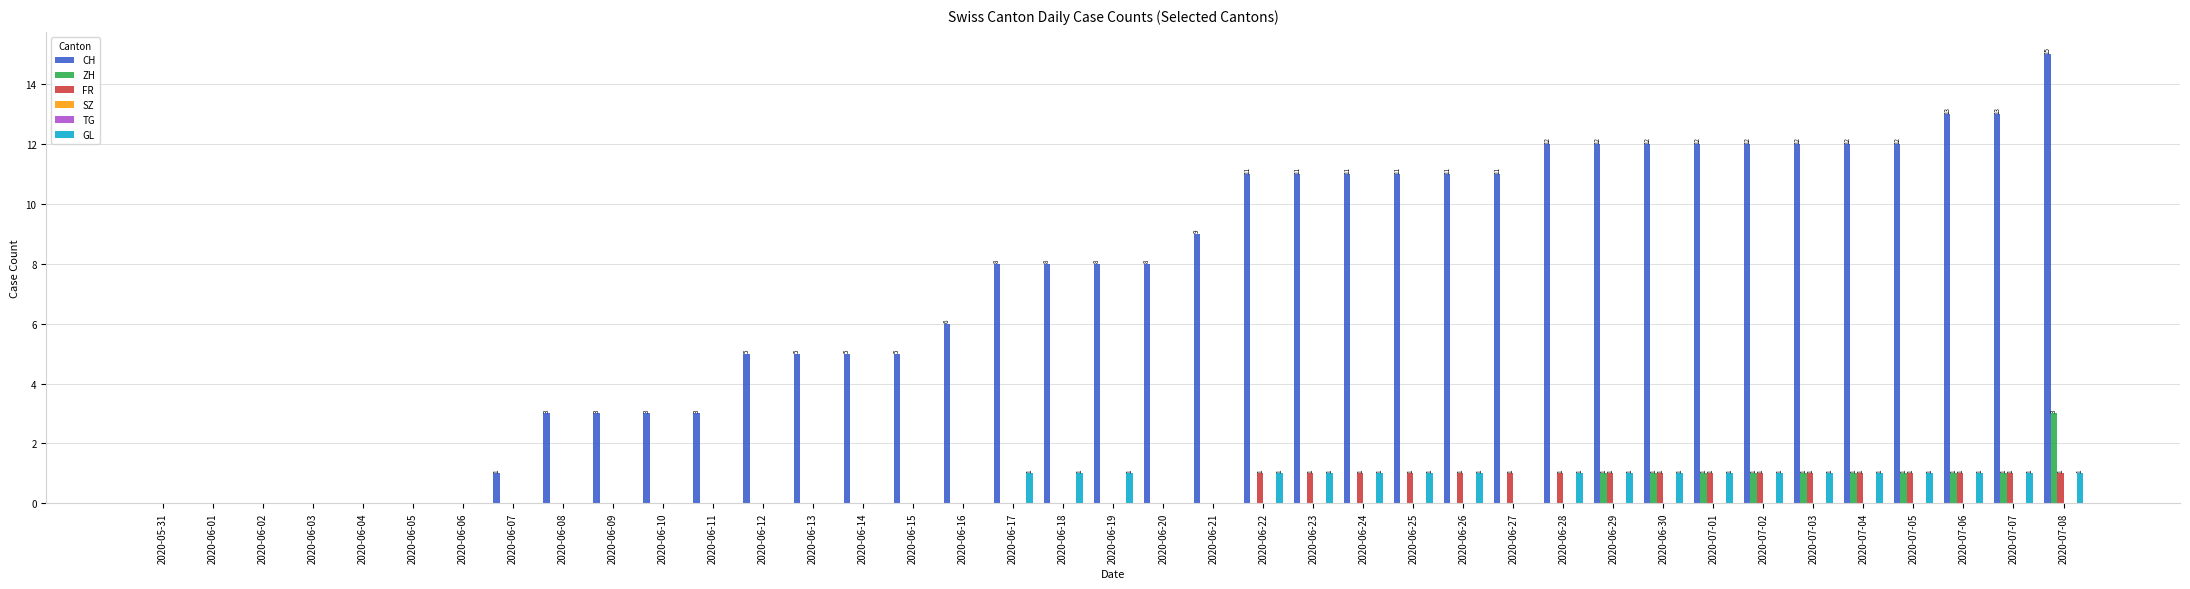

What position from the left is 2020-06-22?

23